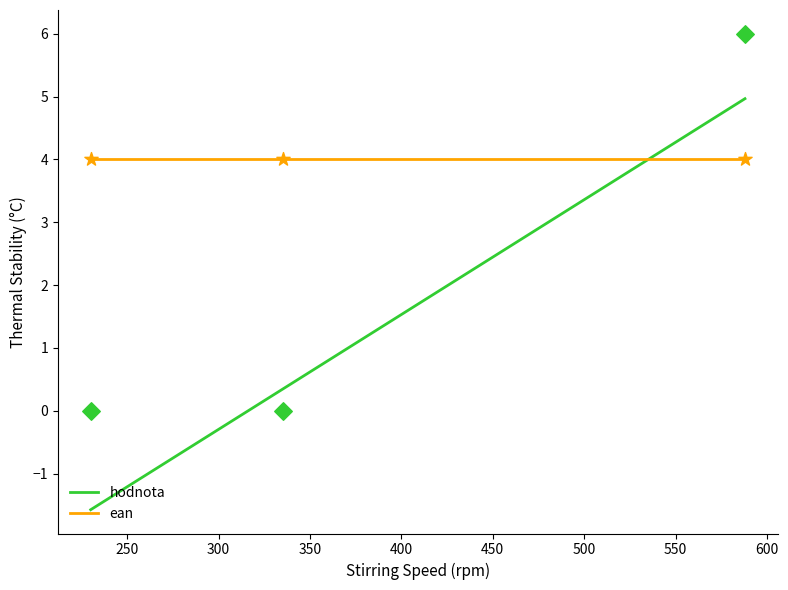

What is the highest value of the hodnota series?

5.0